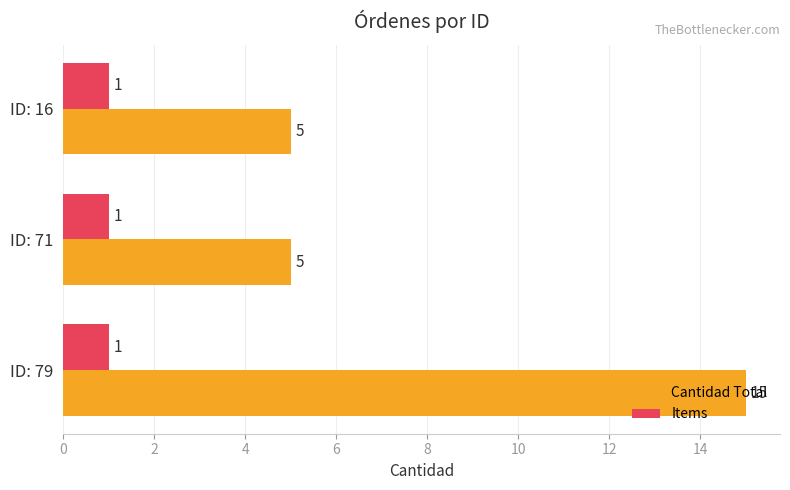

True or false: Cantidad Total has a value of 5 at ID: 71.

True